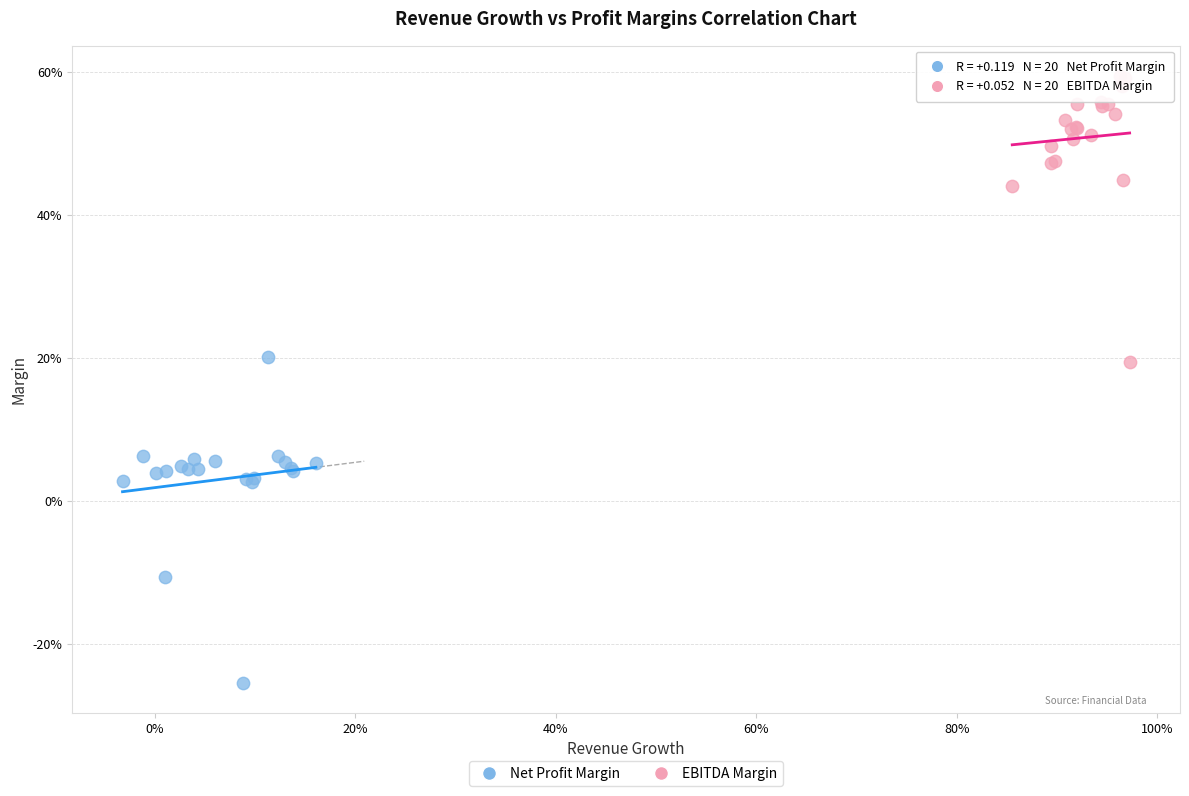

What are all the series names shown in the legend?

Net Profit Margin, EBITDA Margin